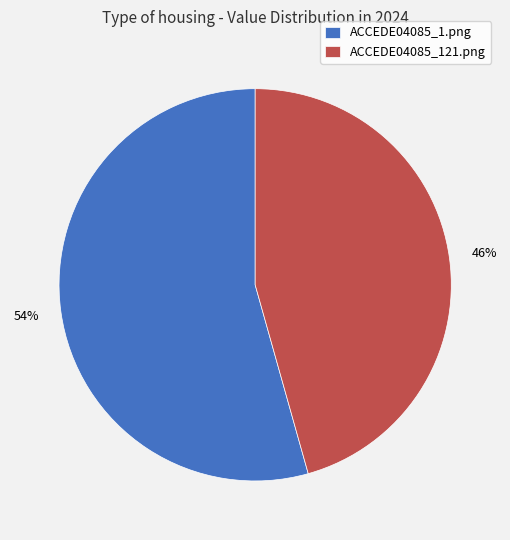

Which has a higher value, ACCEDE04085_121.png or ACCEDE04085_1.png?

ACCEDE04085_1.png